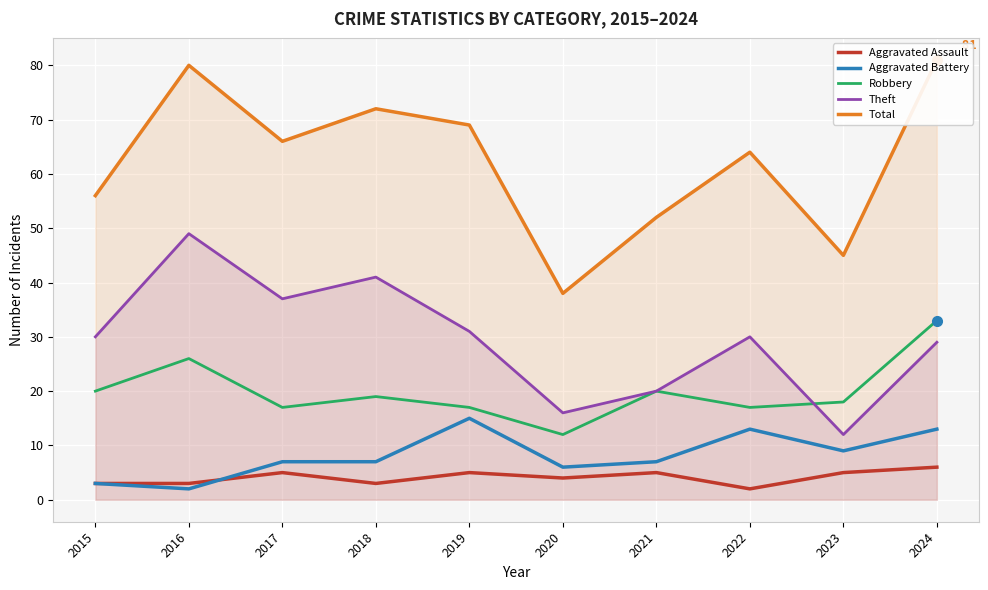

What are all the series names shown in the legend?

Aggravated Assault, Aggravated Battery, Robbery, Theft, Total